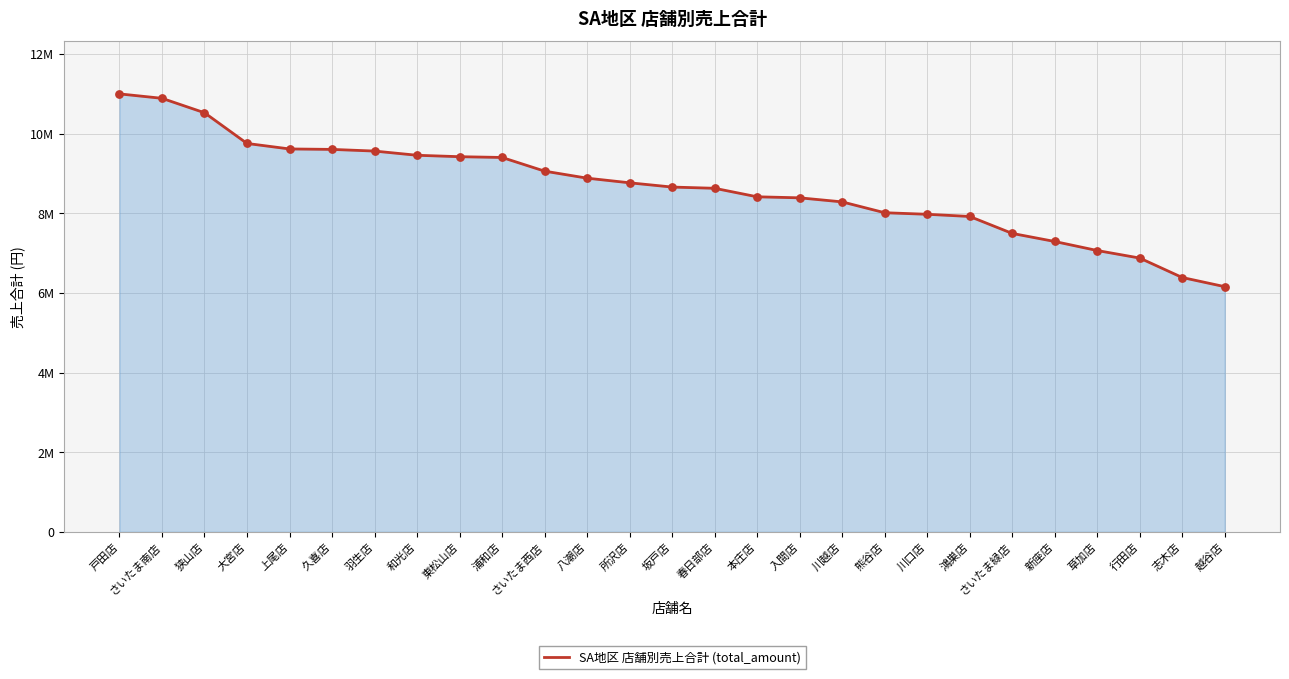

Approximately how many times larger is the value at 東松山店 compared to 越谷店?

1.5